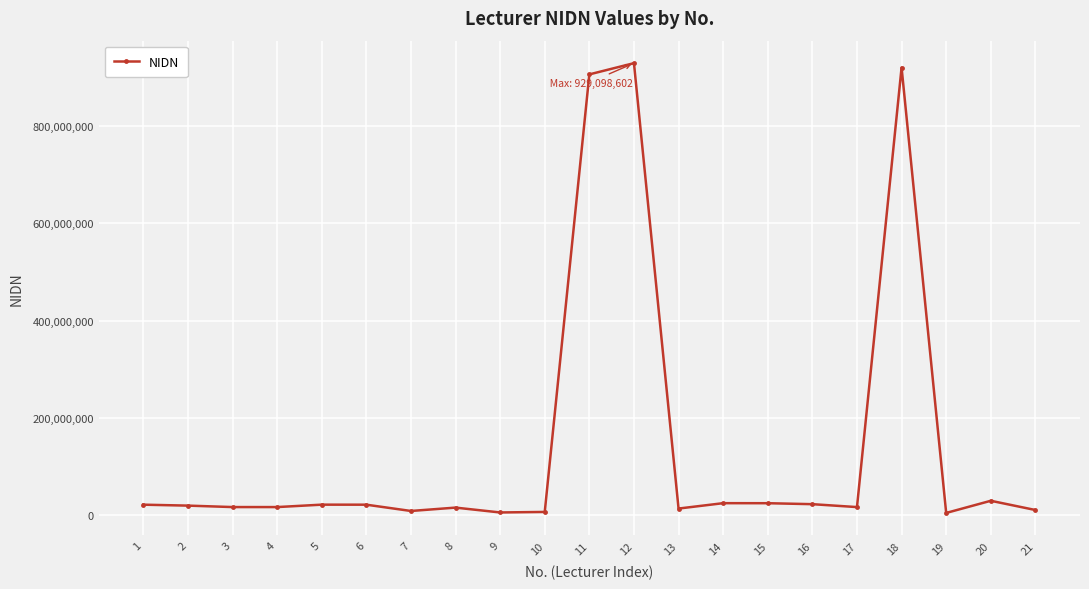

True or false: there are more than 2 points higher than both neighbors.

True